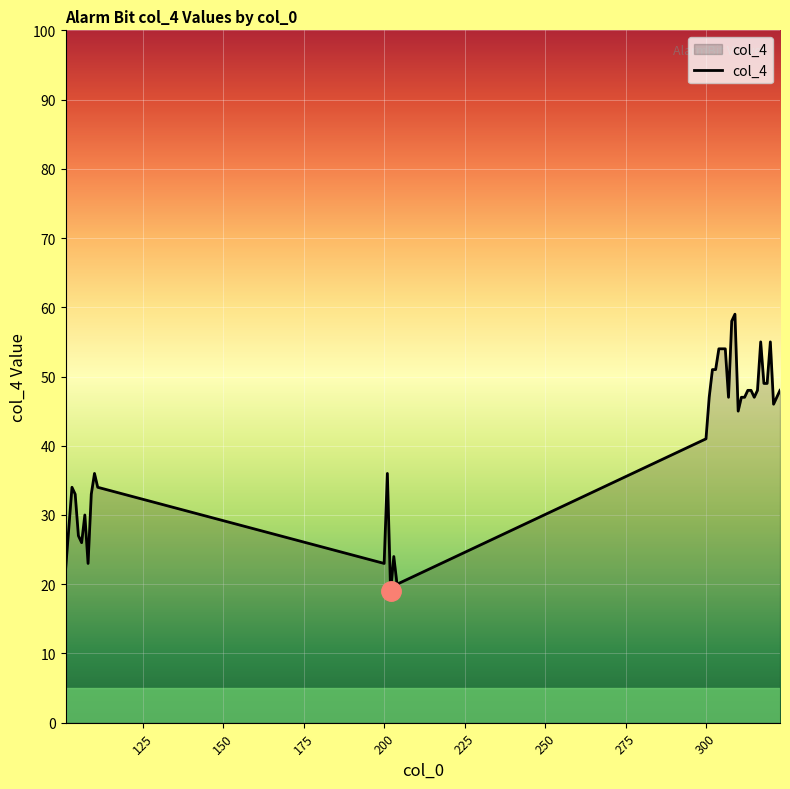

What is the smallest value displayed?

19